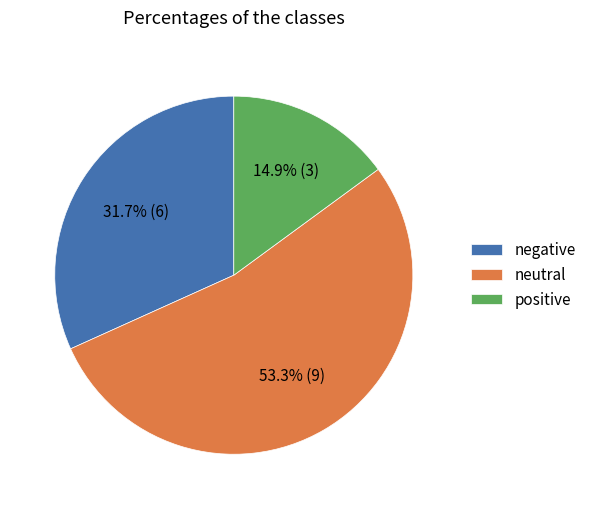

Rank the categories by value from lowest to highest.

positive, negative, neutral